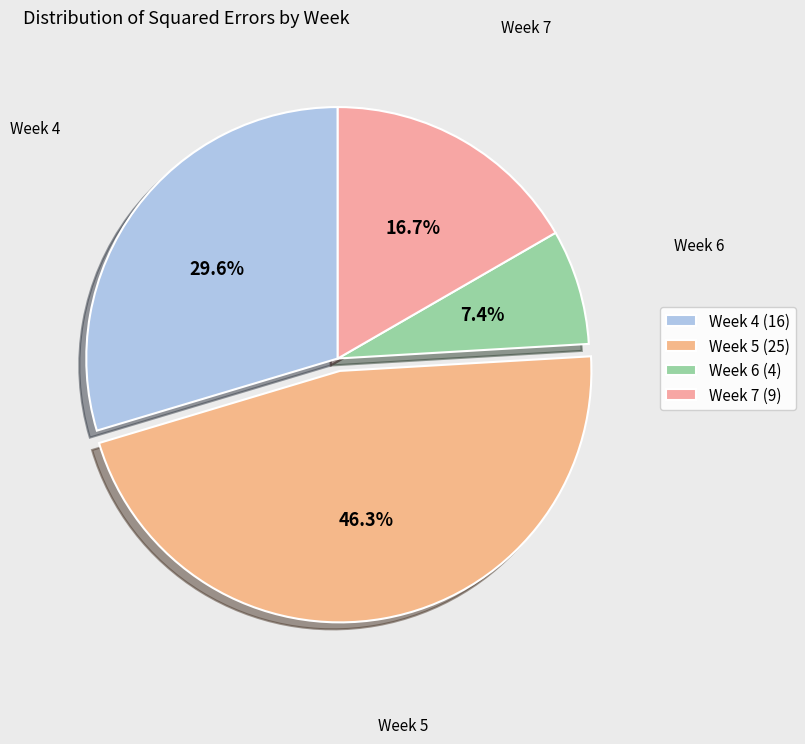

What percentage is the Week 4 slice, to the nearest percent?

30%